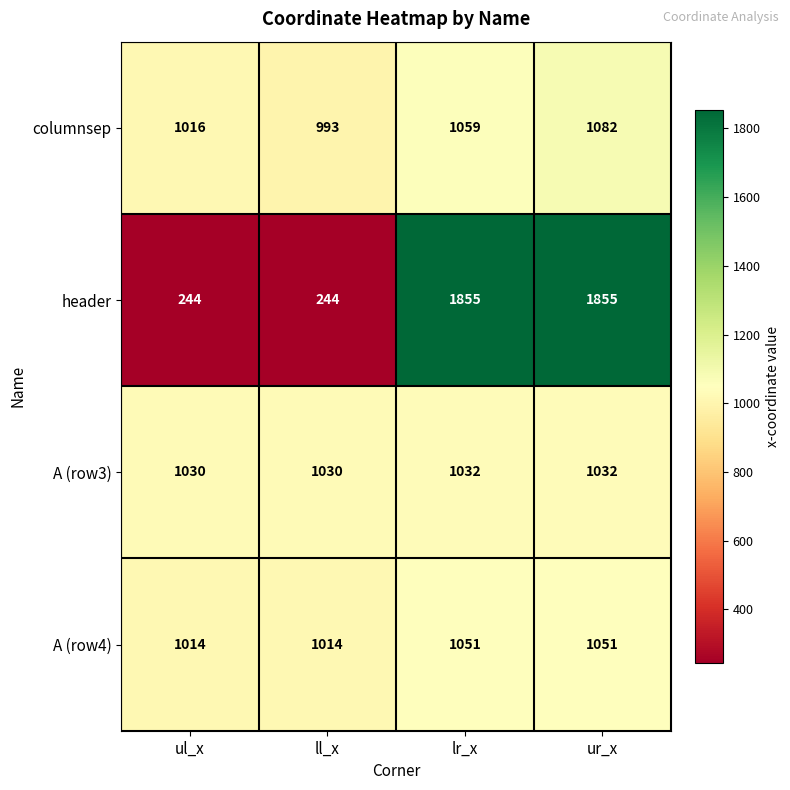

Between ul_x and ur_x, which series saw the biggest shift?

header